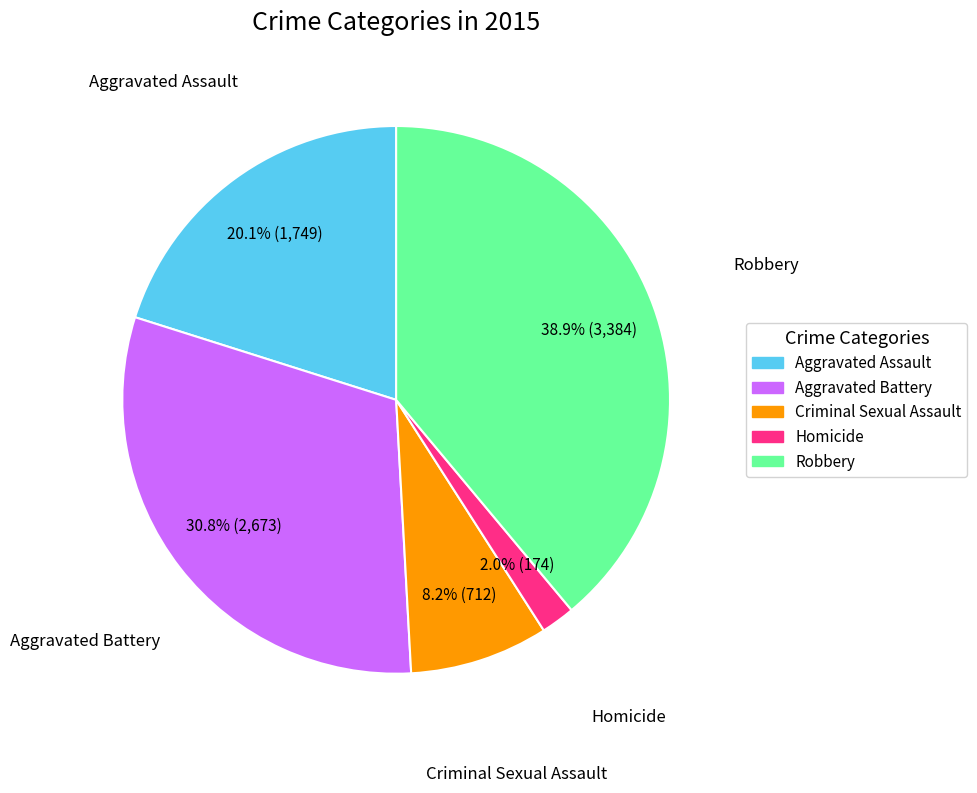

What is the largest slice in the pie chart?

Robbery